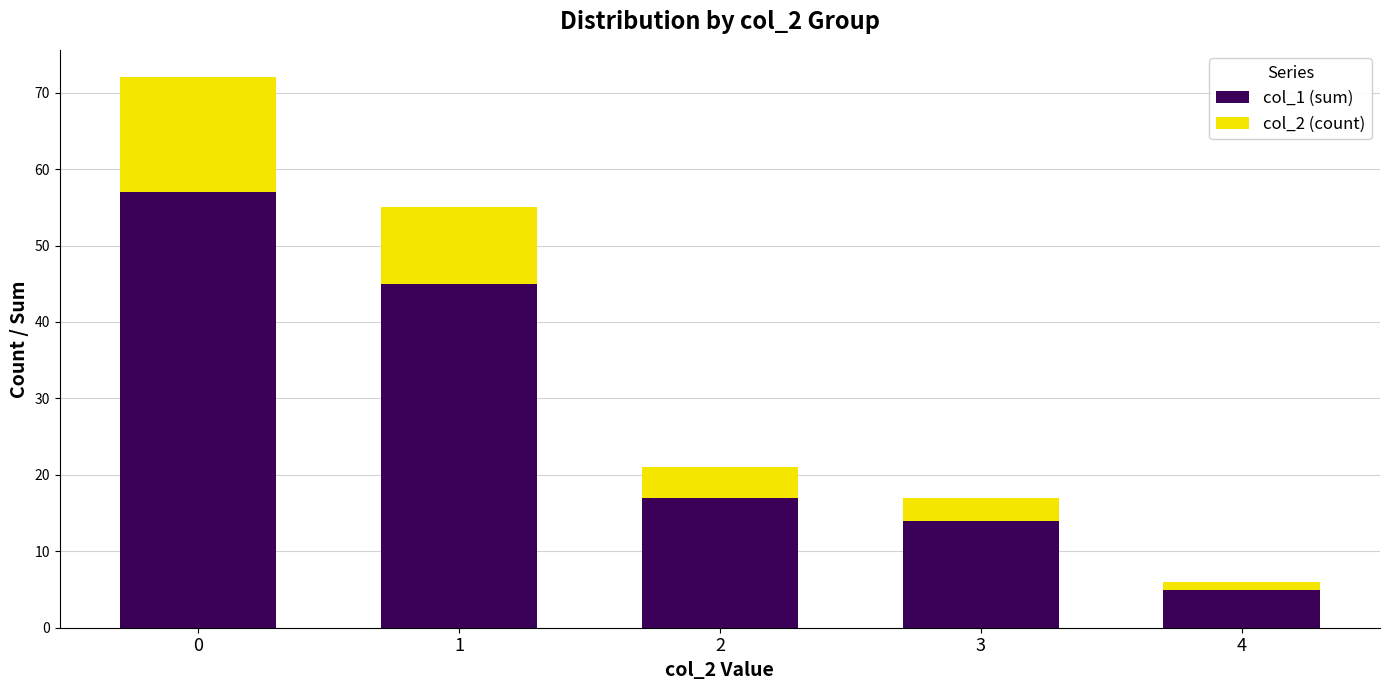

Rank the categories by col_1 (sum) value from lowest to highest.

4, 3, 2, 1, 0